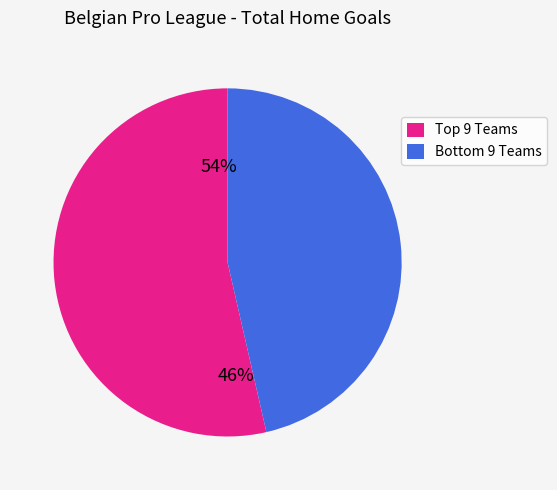

True or false: Cercle Brugge accounts for 1% of the total.

False